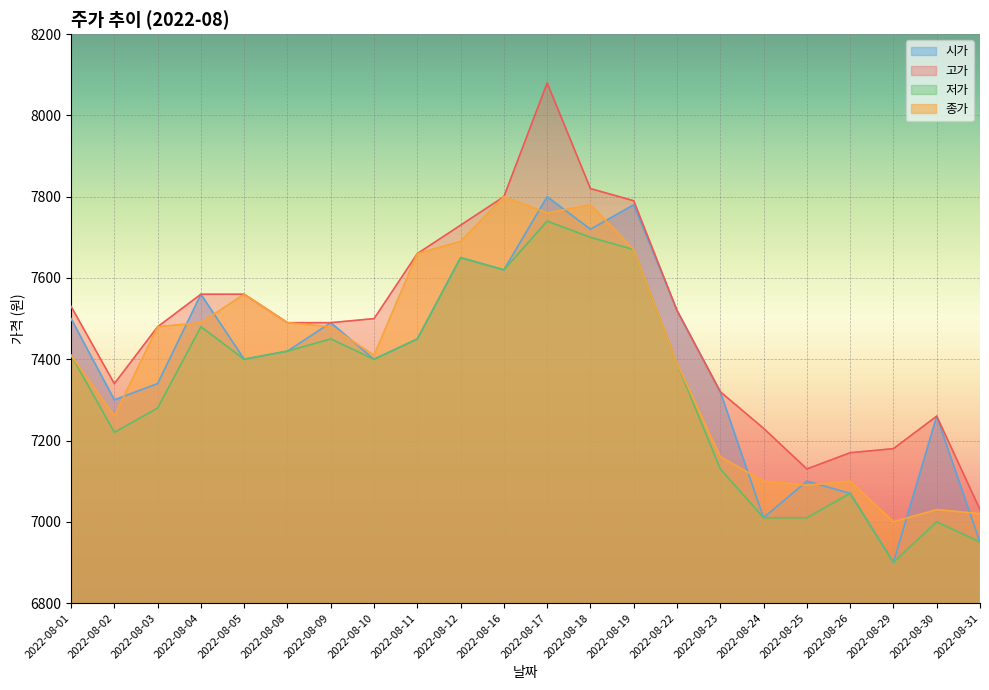

What is the difference between the maximum and second lowest values in the 종가 series?

780